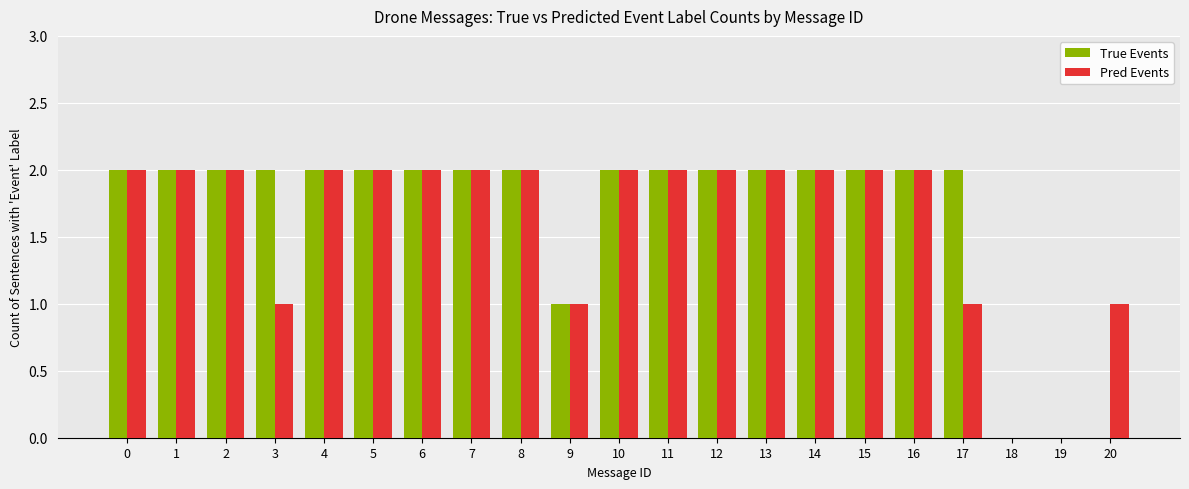

What is the total value across all series at 2?

4